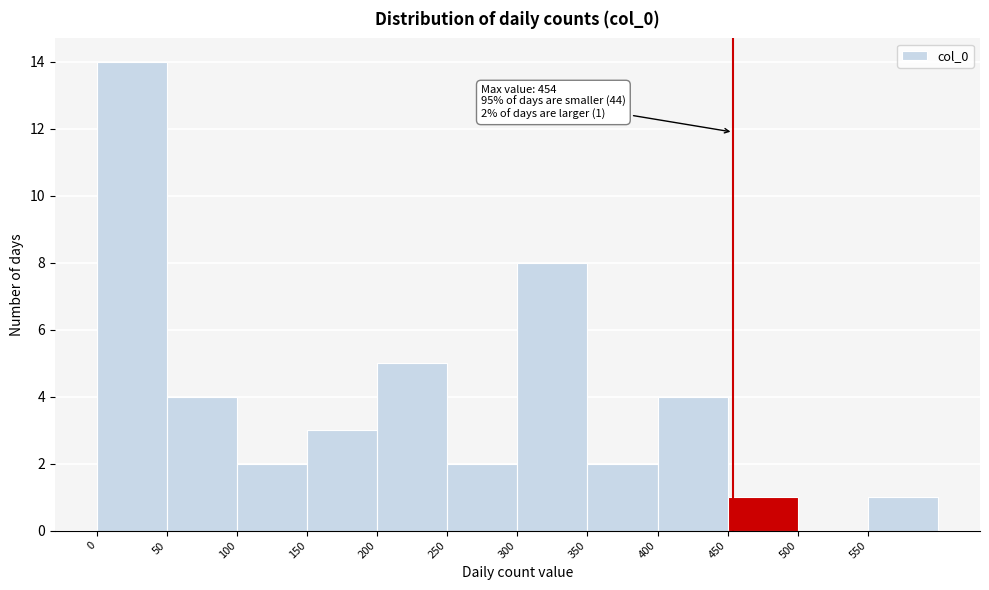

Over which range of the x-axis is the bar tallest?

0 to 50